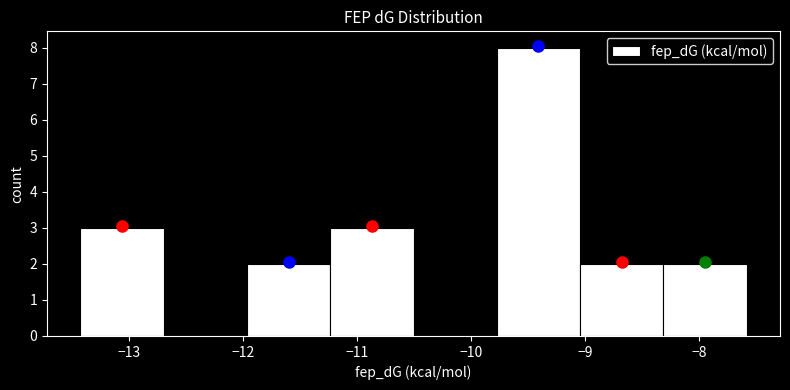

What is the height of the bar covering -9.8 to -9.0 on the x-axis? Neither the bar edges nor the heights are printed on the chart, so give them approximately, as read against the axes.

8